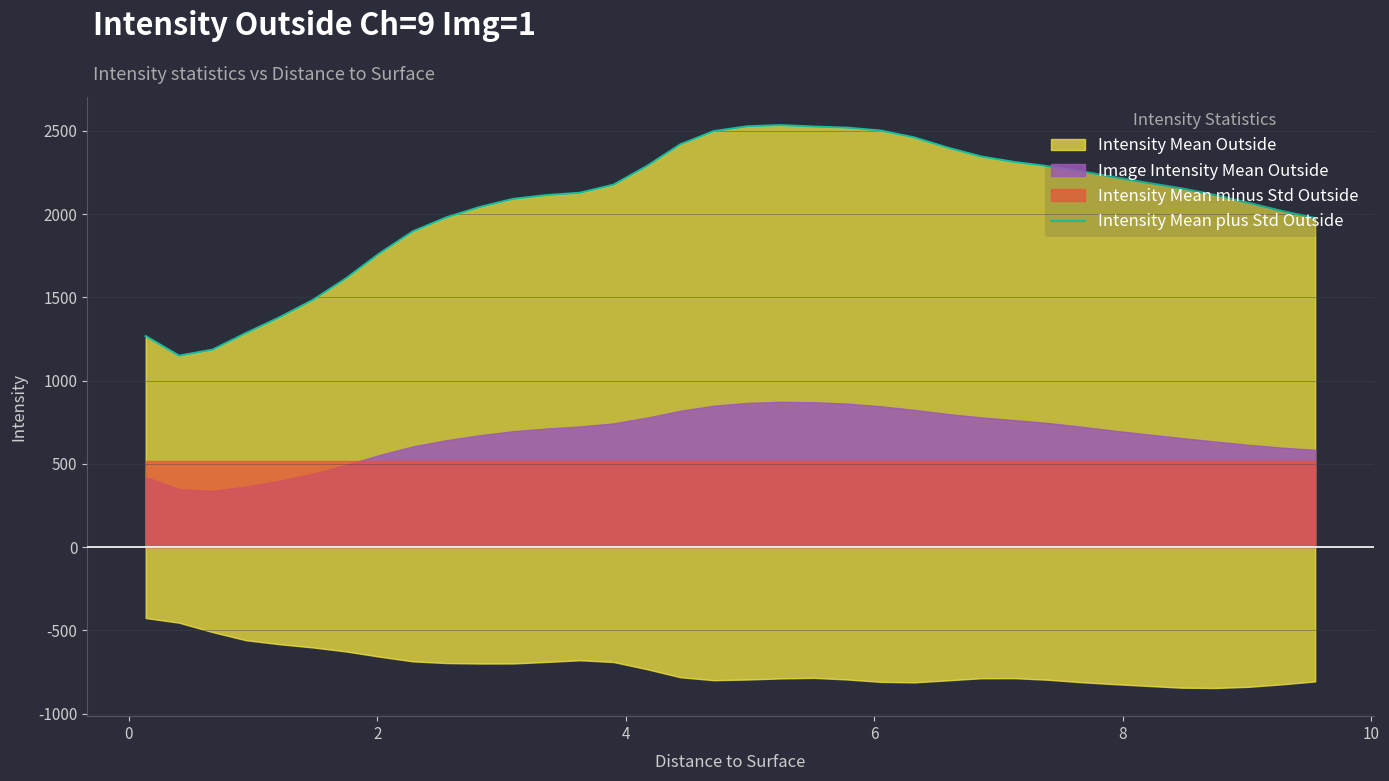

The chart shows a value of 3515.7 at 35. True or false?

False